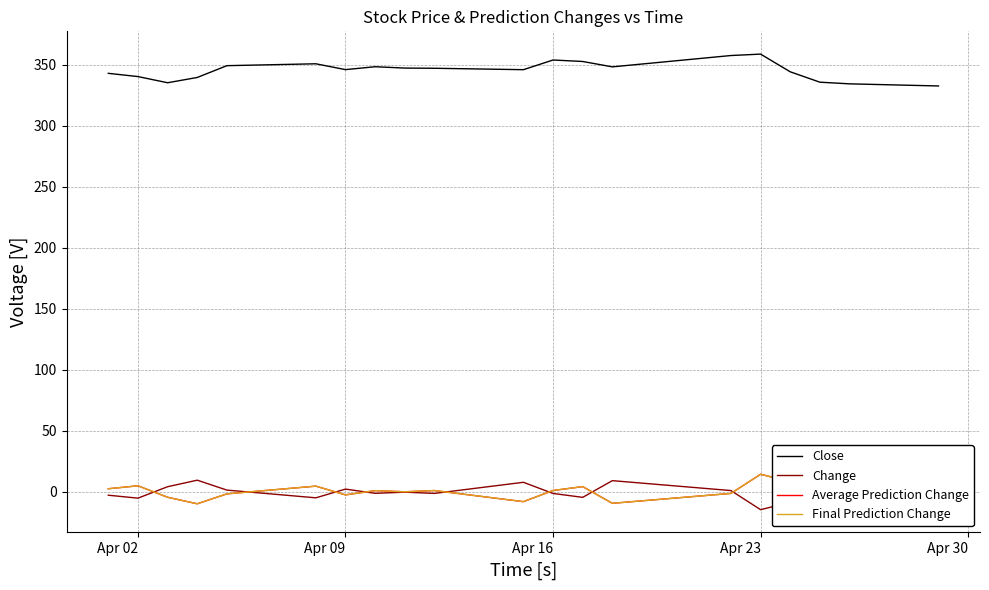

What is the value of the Change point at the 14th from the left?

9.3